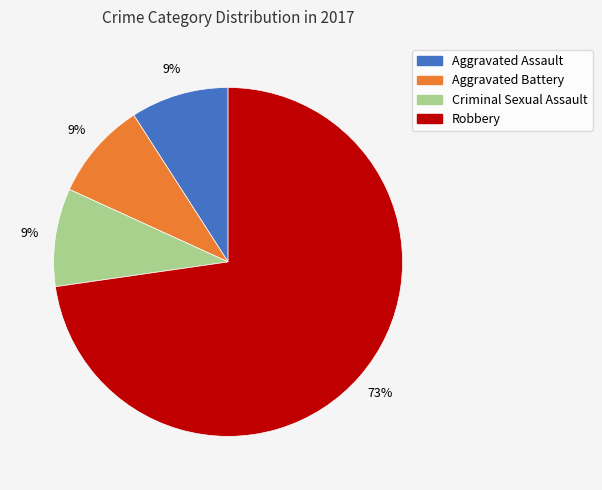

Which slice is the largest?

Robbery